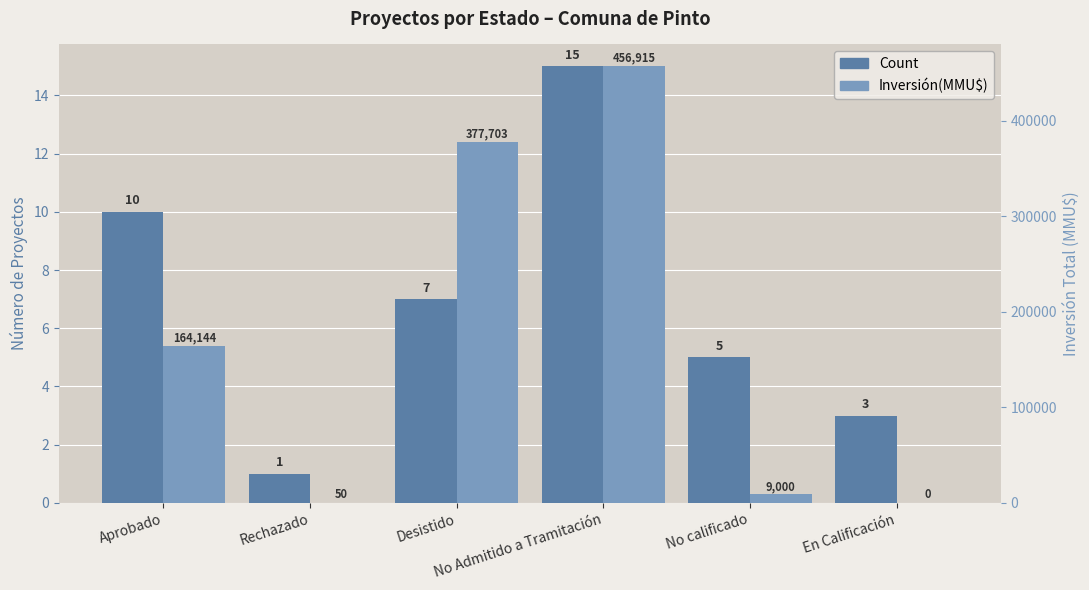

List the labels in order of Inversión(MMU$) value, smallest first.

En Calificación, Rechazado, No calificado, Aprobado, Desistido, No Admitido a Tramitación